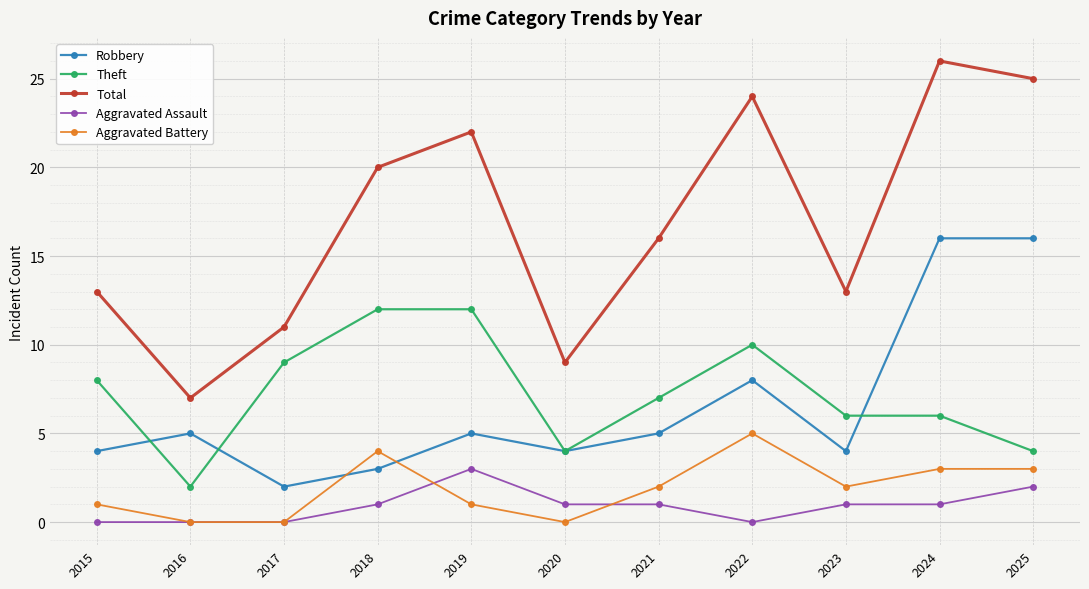

What is the average value of the Total series?

17